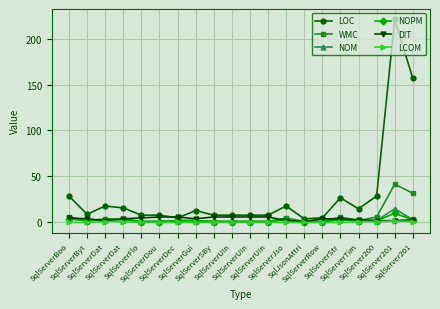

True or false: LCOM and NOPM intersect in this chart.

False